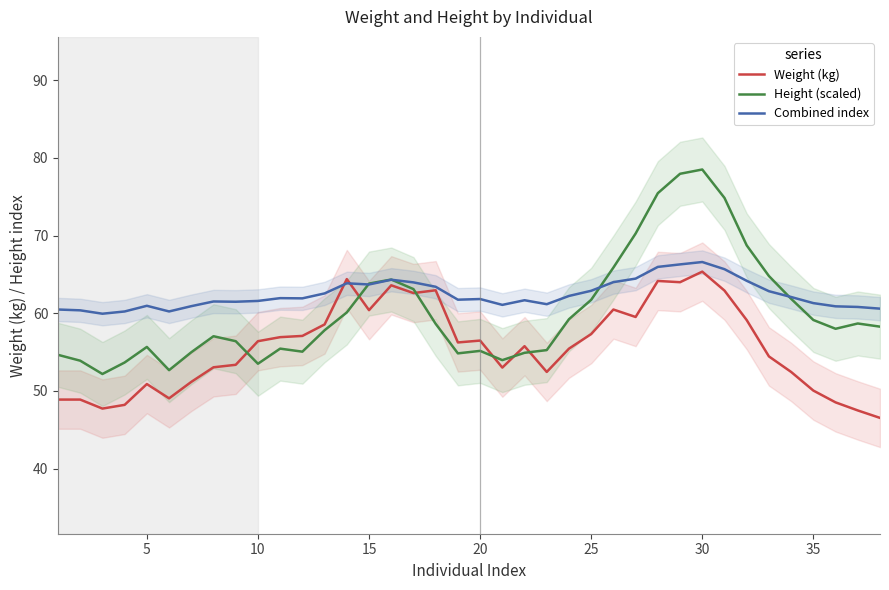

Which series has the largest total across all categories?

Combined index